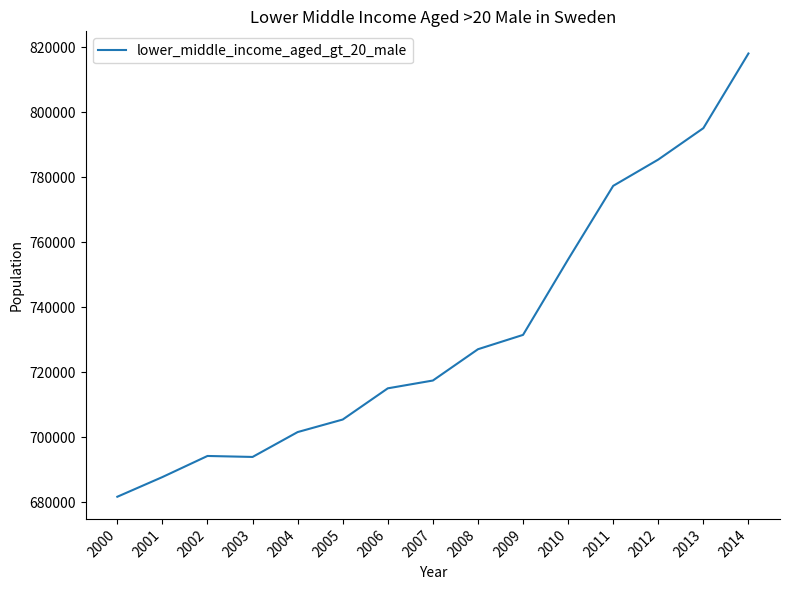

At which category does the data reach its first local peak?

2002